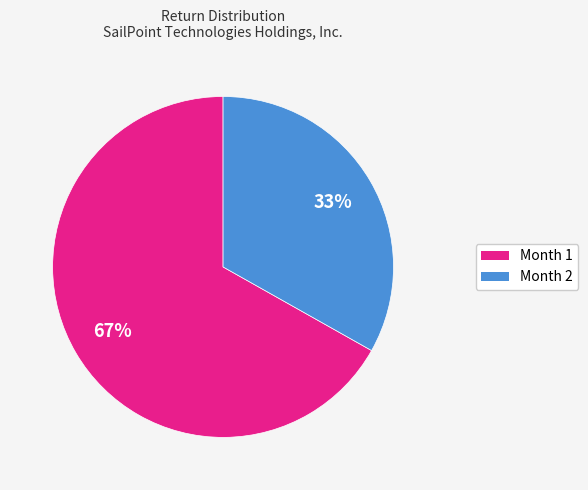

True or false: Month 2 accounts for 26% of the total.

False